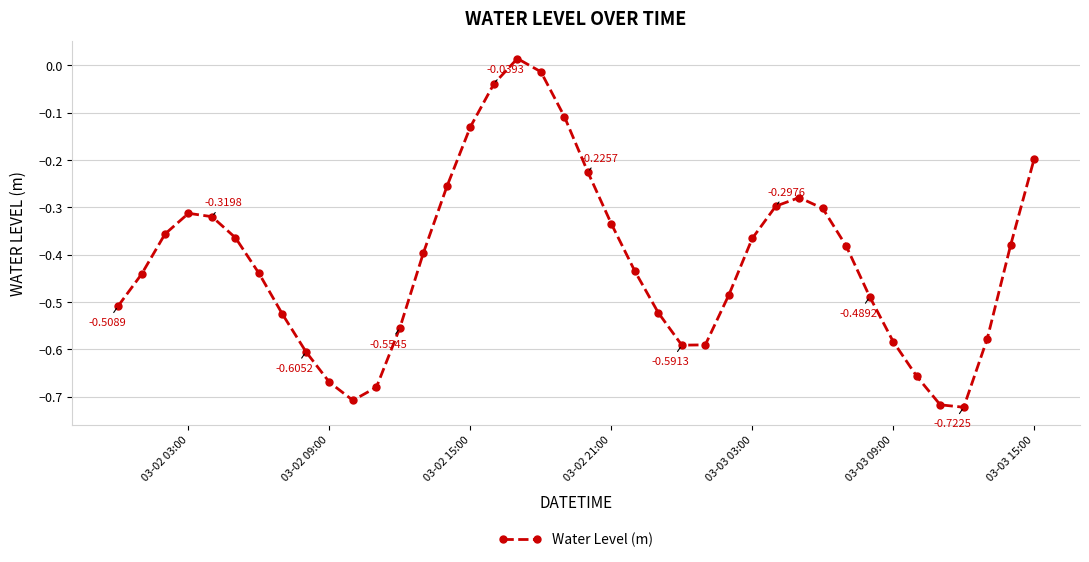

What is the difference between the maximum and second lowest values?

0.7